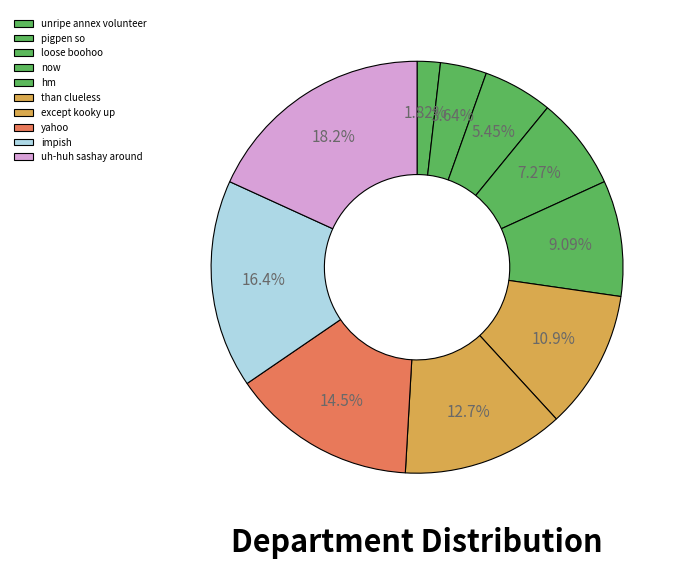

Which slice is the smallest?

unripe annex volunteer